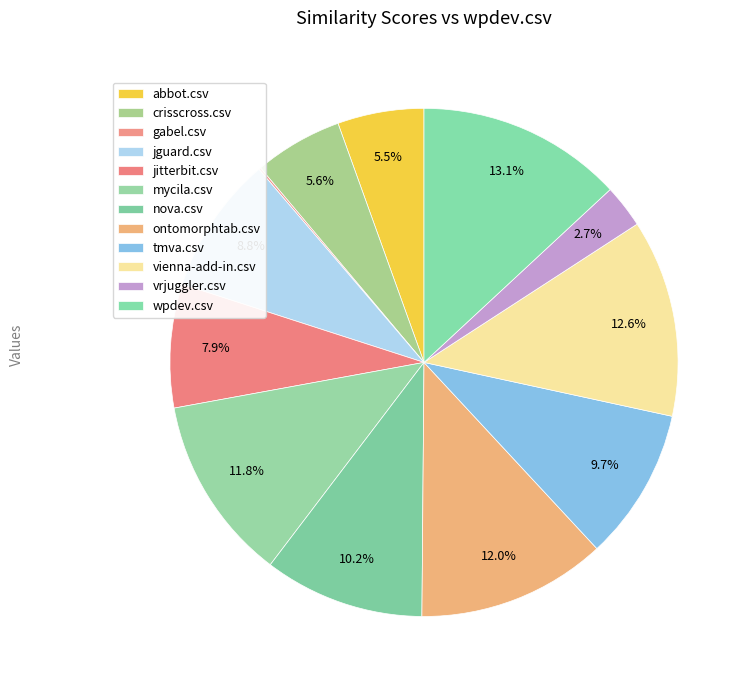

What is the ratio of the value at crisscross.csv to the value at wpdev.csv?

0.4